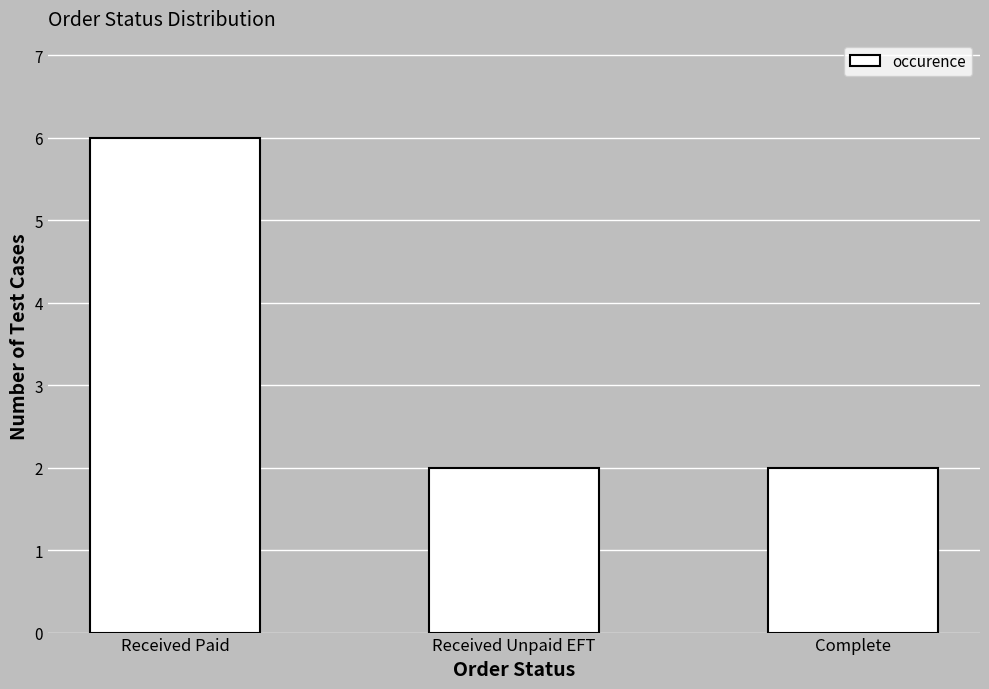

Reading right to left, list all the values displayed in this chart.

2	2	6